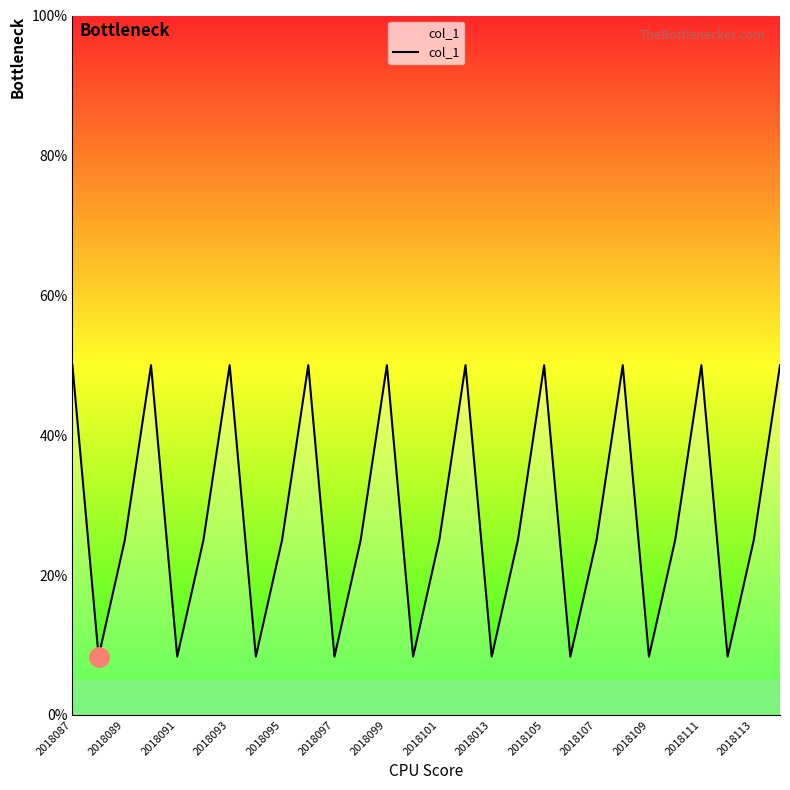

How many lines are shown in the chart?

1